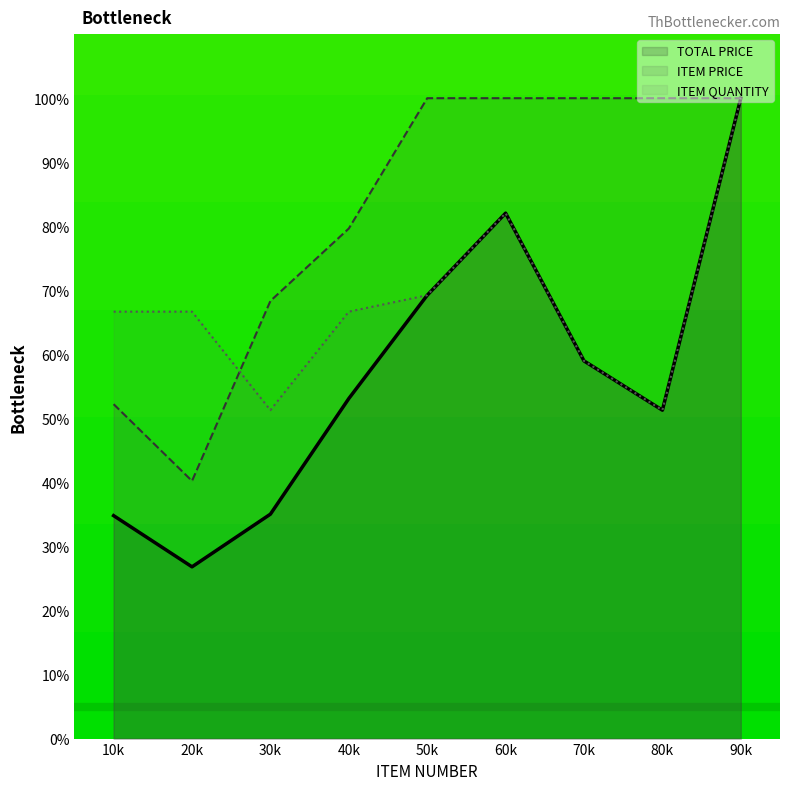

What is the sum of the ITEM PRICE values at 20k and 80k?

140.2